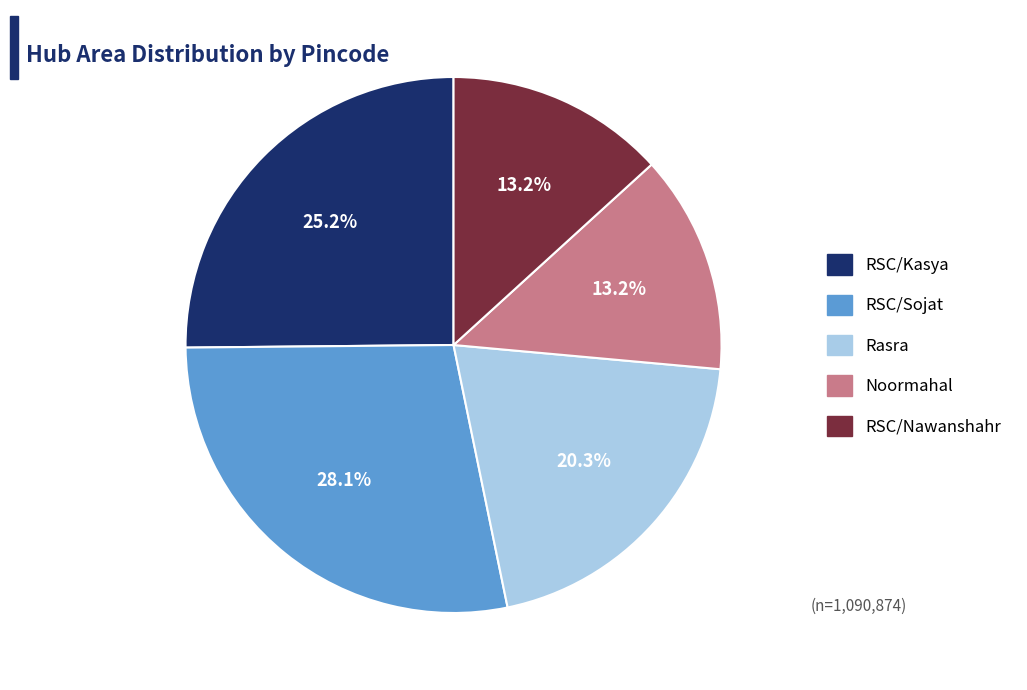

What is the total percentage of Noormahal and RSC/Nawanshahr?

26.4%